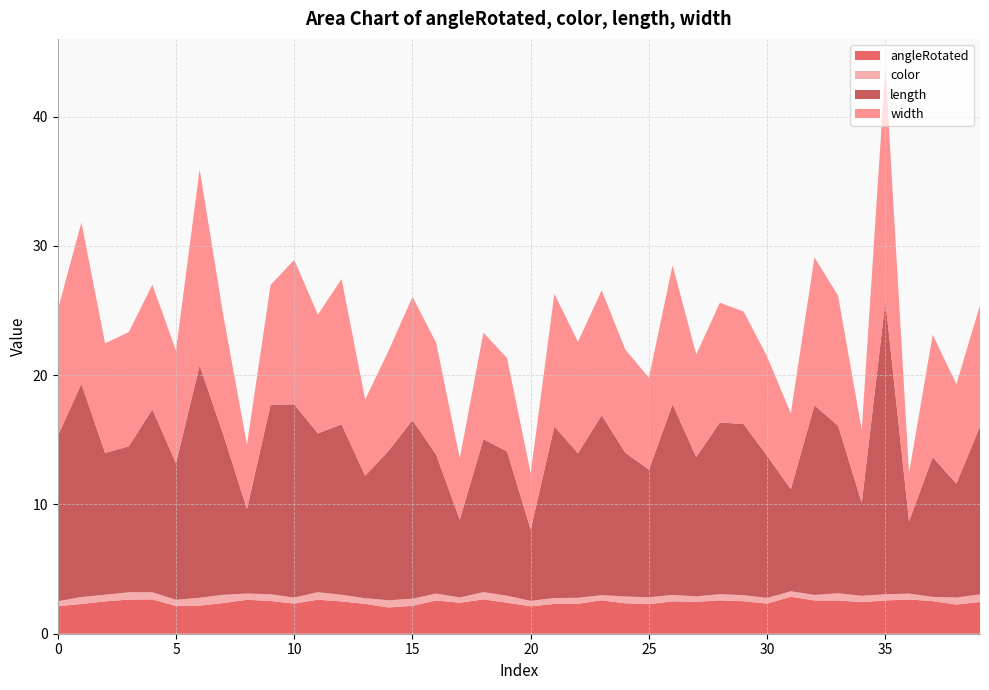

Reading left to right, extract all data points from this chart.

angleRotated: 2.1	2.3	2.5	2.6	2.7	2.1	2.2	2.4	2.6	2.5	2.3	2.6	2.5	2.3	2.0	2.2	2.6	2.4	2.7	2.4	2.1	2.3	2.3	2.6	2.4	2.3	2.5	2.5	2.6	2.5	2.3	2.9	2.6	2.6	2.4	2.6	2.6	2.5	2.3	2.5
color: 0.4	0.5	0.5	0.6	0.6	0.5	0.6	0.6	0.5	0.5	0.5	0.6	0.5	0.4	0.6	0.5	0.5	0.4	0.6	0.5	0.4	0.5	0.5	0.4	0.5	0.5	0.5	0.4	0.5	0.5	0.4	0.4	0.4	0.6	0.5	0.5	0.5	0.3	0.5	0.6
length: 12.8	16.5	11.0	11.3	14.1	10.6	18.0	12.4	6.5	14.7	14.9	12.3	13.2	9.5	11.6	13.8	10.7	6.0	11.8	11.2	5.5	13.3	11.2	13.9	11.1	9.9	14.7	10.8	13.3	13.2	11.0	7.9	14.7	13.0	7.2	22.7	5.6	10.8	8.8	13.0
width: 9.8	12.5	8.5	8.8	9.6	8.7	15.2	9.2	5.0	9.3	11.2	9.2	11.2	5.9	7.8	9.5	8.7	4.7	8.2	7.2	4.4	10.3	8.6	9.7	8.0	7.1	10.8	7.9	9.3	8.7	7.7	5.9	11.4	10.0	5.6	18.1	3.7	9.5	7.7	9.4